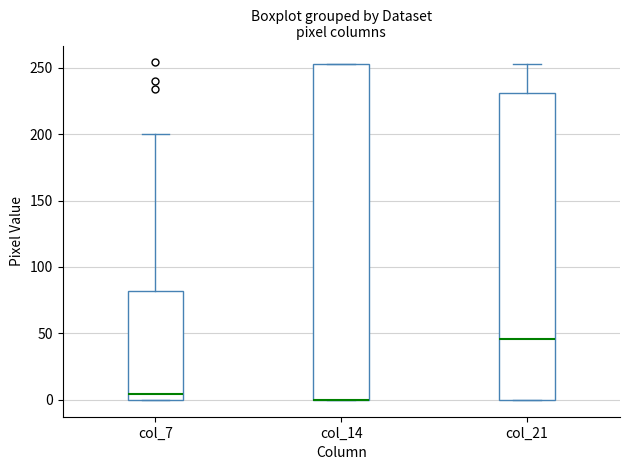

Reading left to right, transcribe this box plot: for each box, give where its median line is, the range the box spans, and where its two whiskers end, as read against the y-axis. The values are not printed on the chart, so give them approximately, as read against the axis.

col_7: median 5, box 0 to 80, whiskers 0 to 200
col_14: median 0 (drawn on the box's lower edge), box 0 to 255, whiskers 0 to 255
col_21: median 45, box 0 to 230, whiskers 0 to 255